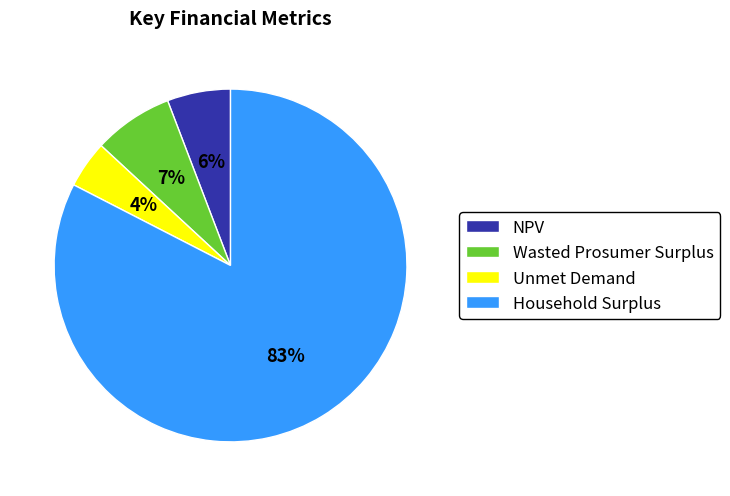

How many segments does this pie chart have?

4